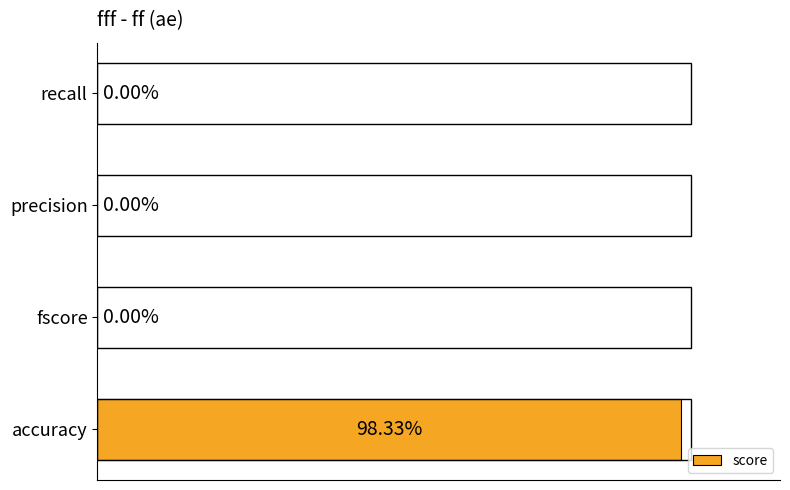

Which has a higher value, accuracy or fscore?

accuracy